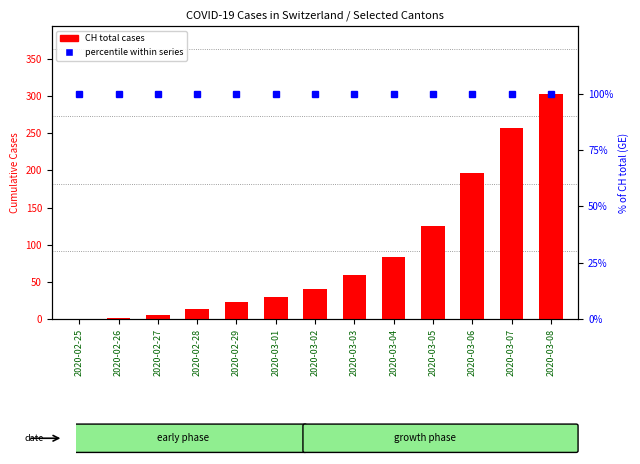

Reading left to right, transcribe all the data shown in this chart.

CH total: 0	2	6	13	23	29	40	59	83	125	197	257	303
% of total: 100	100	100	100	100	100	100	100	100	100	100	100	100